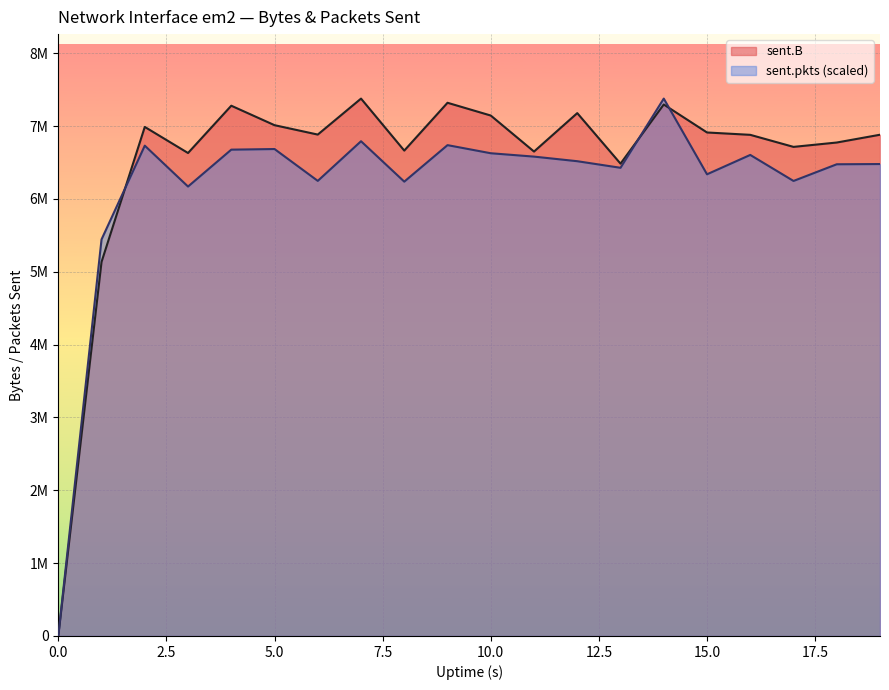

At which label does sent.pkts first exceed 6518828?

2